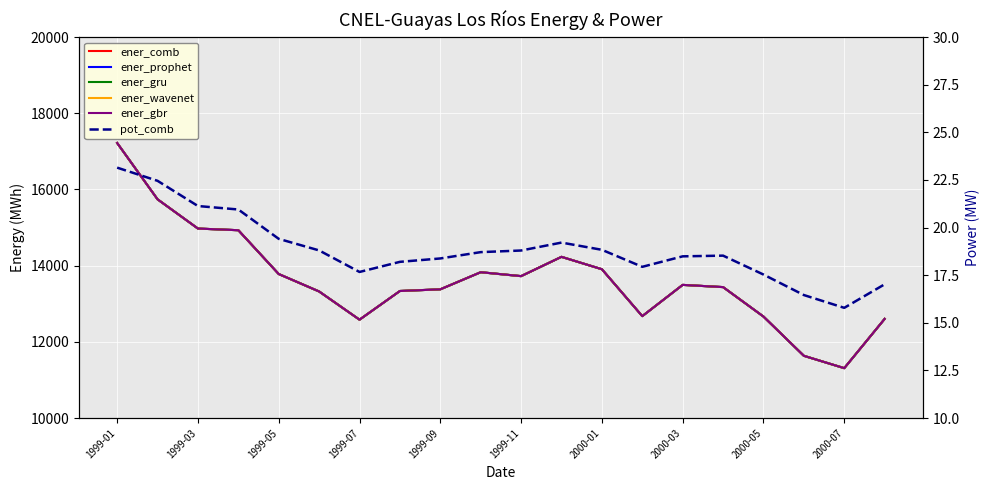

What is the label of the 10th point from the left?

2000-07